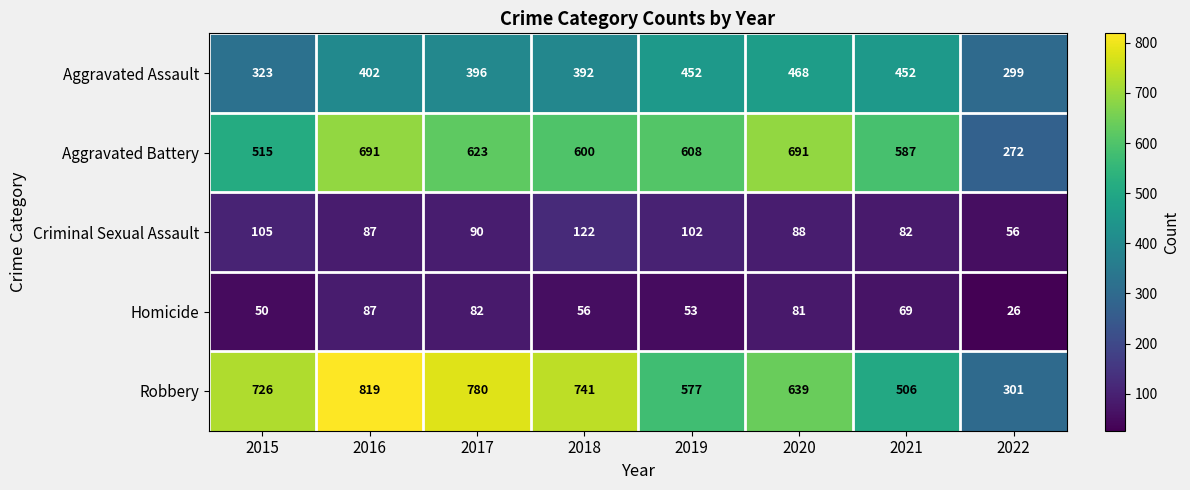

What is the minimum value for Aggravated Battery?

272